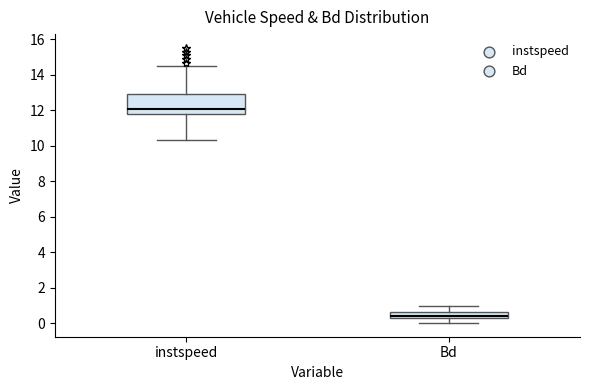

Reading left to right, read every box against the y-axis: the position of its median line, the range the box covers, and the ends of its whiskers. The values are not printed on the chart, so give them approximately, as read against the axis.

instspeed: median 12.0, box 11.8 to 13.0, whiskers 10.4 to 14.6
Bd: median 0.4, box 0.2 to 0.6, whiskers 0.0 to 1.0